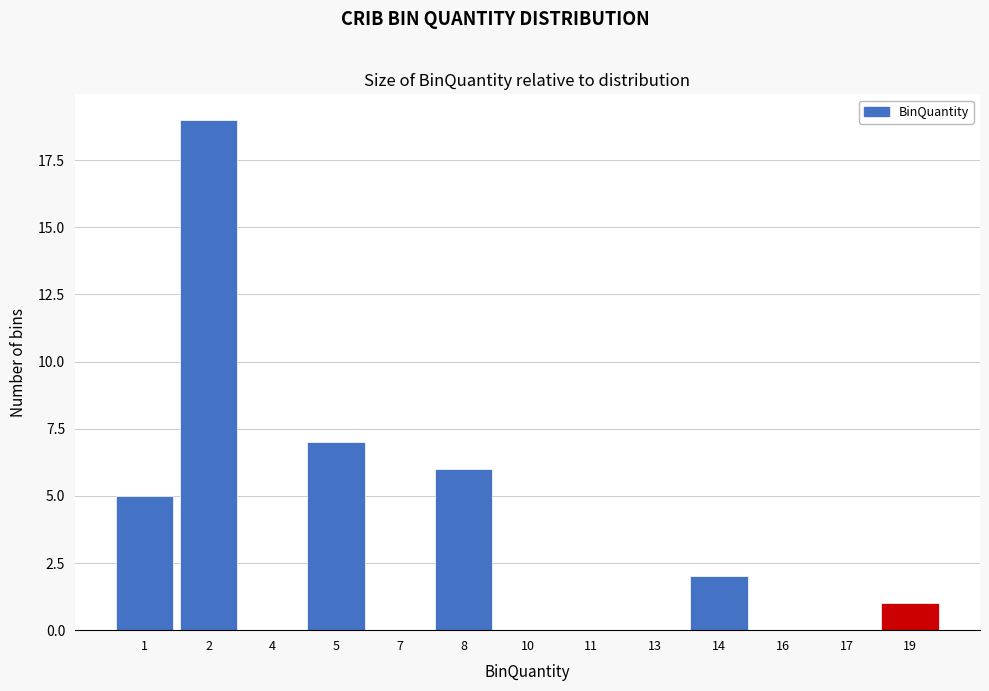

Reading right to left, what are all the values shown in this chart?

19=1	17=0	16=0	14=2	13=0	11=0	10=0	8=6	7=0	5=7	4=0	2=19	1=5